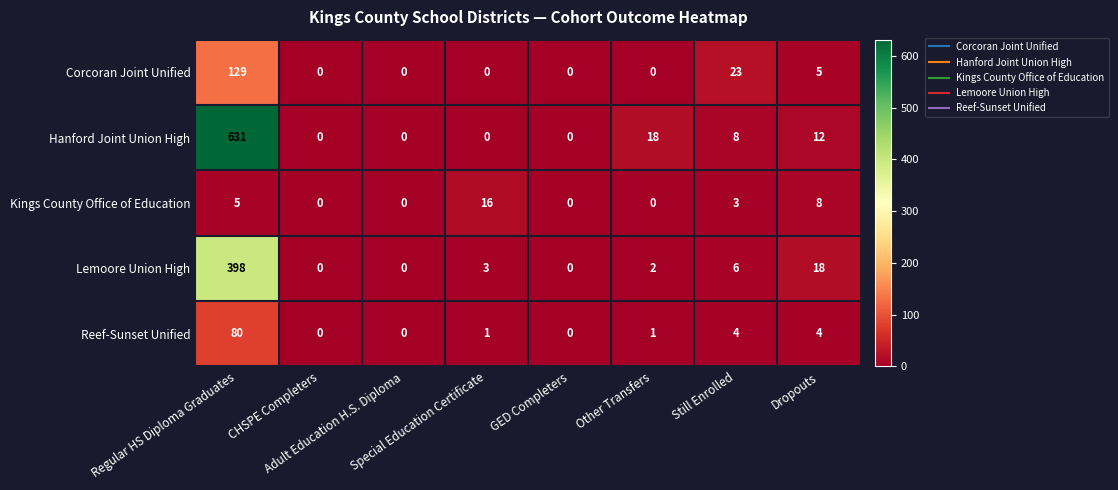

Which series has the largest range (max minus min)?

Hanford Joint Union High